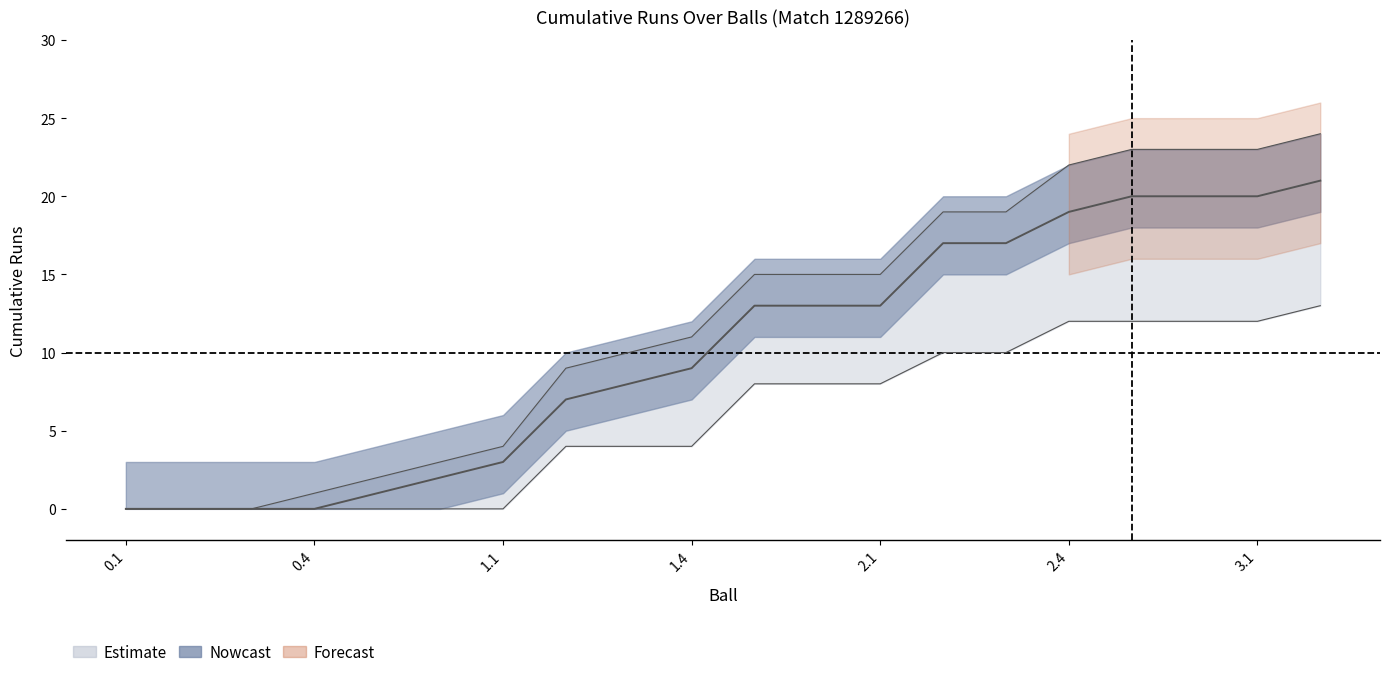

Reading left to right, list all the values displayed in this chart.

cumulative_runs: 0.1=0	0.2=0	0.3=0	0.4=0	0.5=1	0.6=2	1.1=3	1.2=7	1.3=8	1.4=9	1.5=13	1.6=13	2.1=13	2.2=17	2.3=17	2.4=19	2.5=20	2.6=20	3.1=20	3.2=21
upper_band: 0.1=0	0.2=0	0.3=0	0.4=1	0.5=2	0.6=3	1.1=4	1.2=9	1.3=10	1.4=11	1.5=15	1.6=15	2.1=15	2.2=19	2.3=19	2.4=22	2.5=23	2.6=23	3.1=23	3.2=24
lower_band: 0.1=0	0.2=0	0.3=0	0.4=0	0.5=0	0.6=0	1.1=0	1.2=4	1.3=4	1.4=4	1.5=8	1.6=8	2.1=8	2.2=10	2.3=10	2.4=12	2.5=12	2.6=12	3.1=12	3.2=13